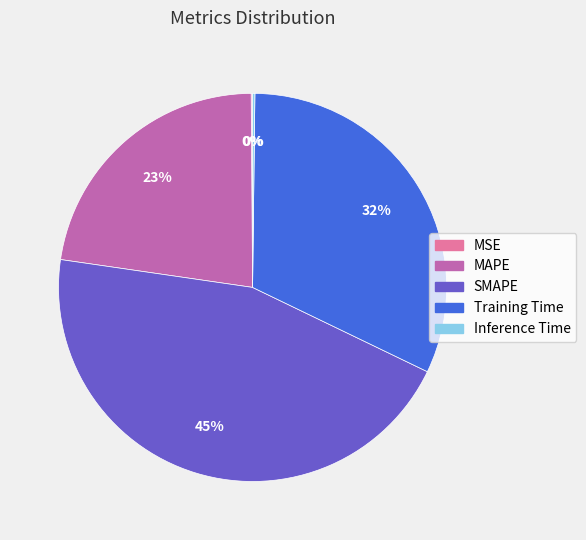

To the nearest percent, what is the difference between the SMAPE and Training Time slice percentages?

13%